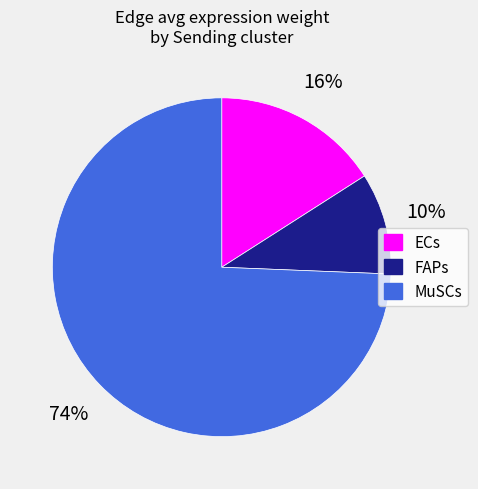

What is the ratio of the value at ECs to the value at MuSCs?

0.2